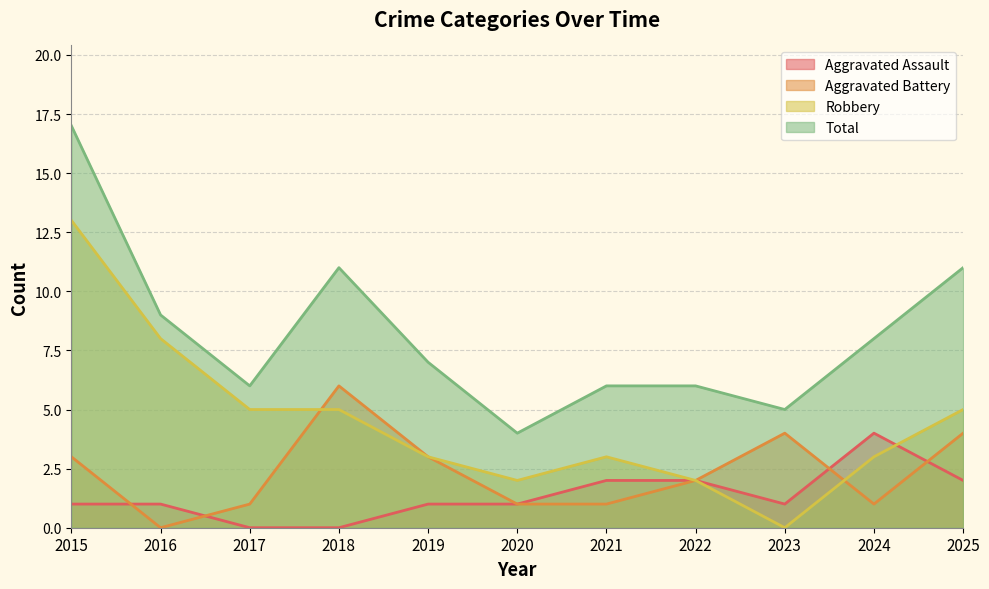

True or false: Aggravated Assault and Robbery cross at least once.

True